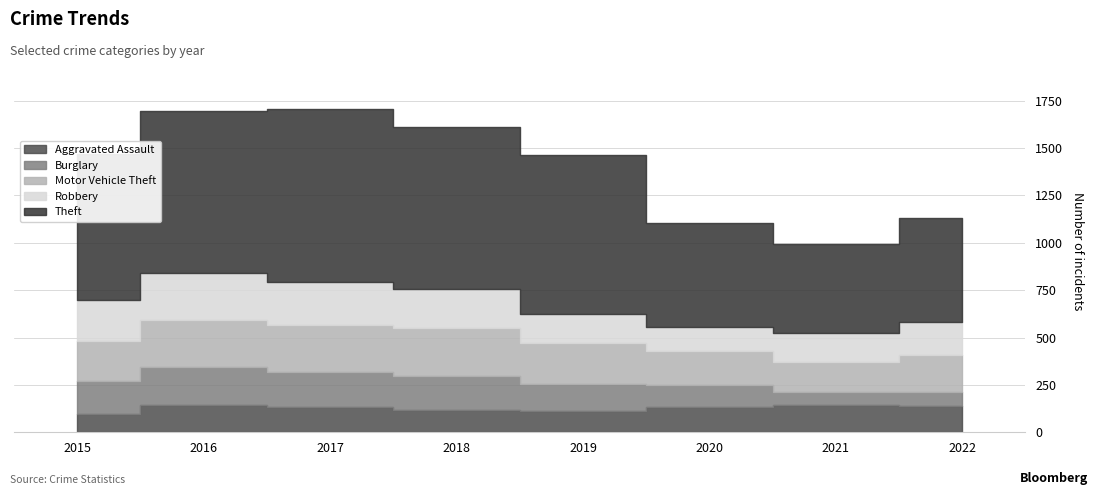

Where is the first local maximum for Theft?

2017